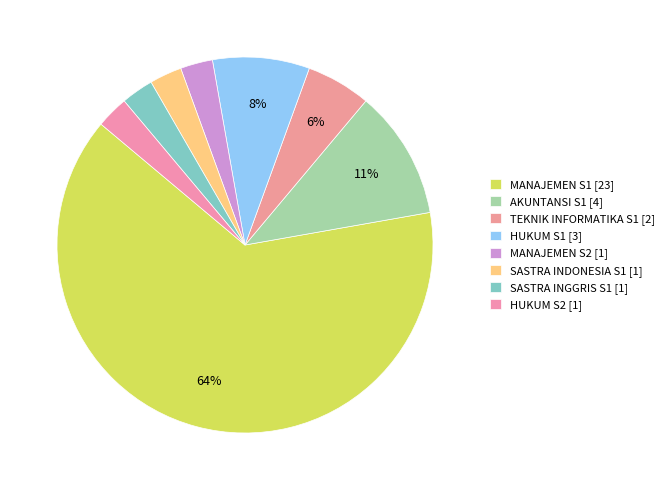

What percentage do TEKNIK INFORMATIKA S1 and HUKUM S1 together represent?

13.9%